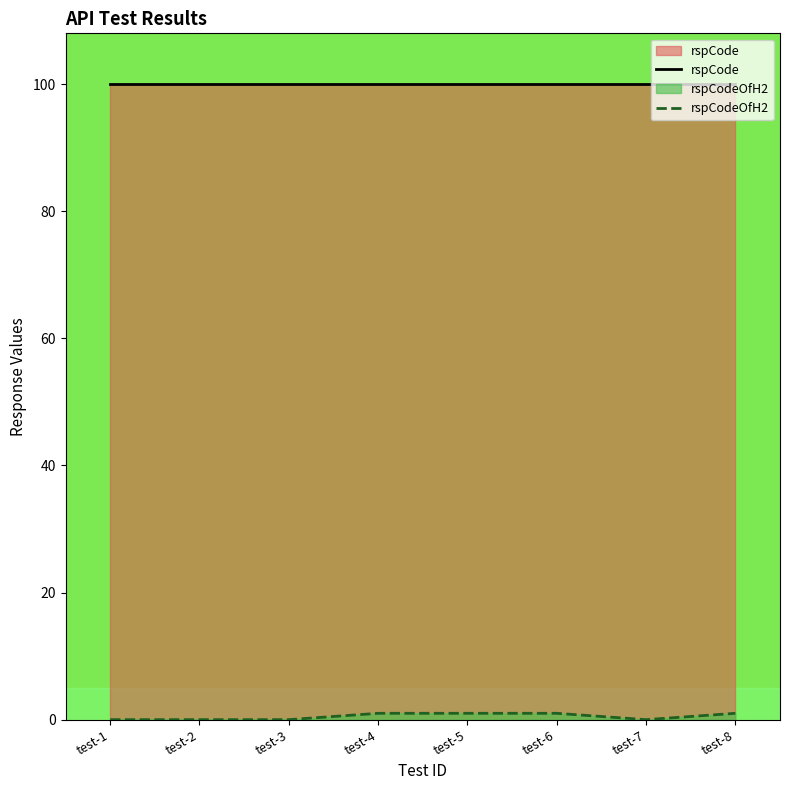

True or false: rspCode and rspCodeOfH2 intersect in this chart.

False